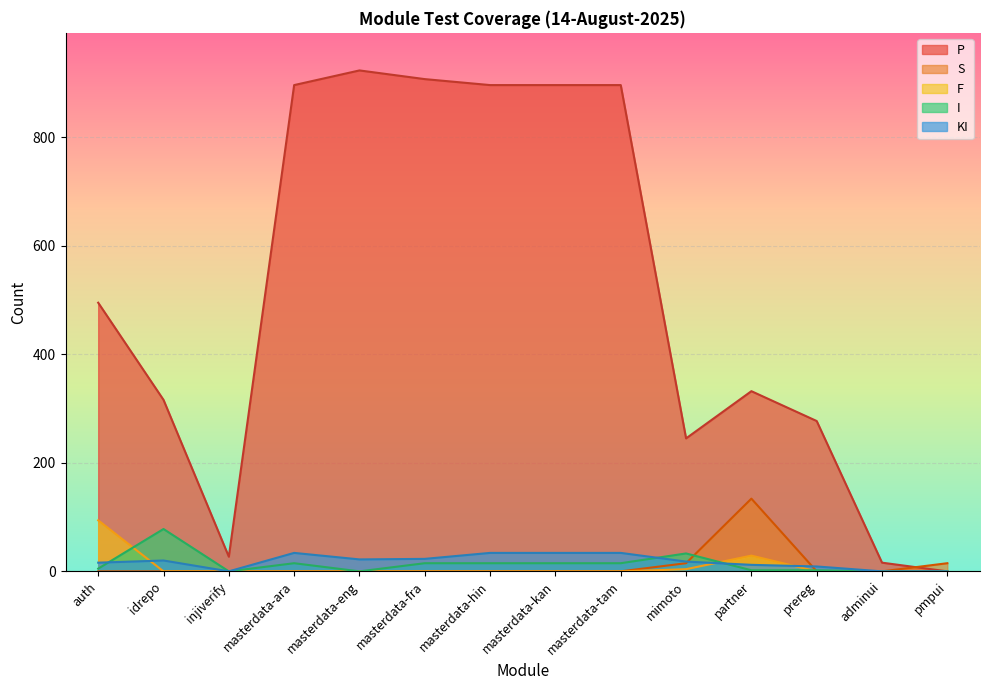

True or false: F and P intersect in this chart.

False